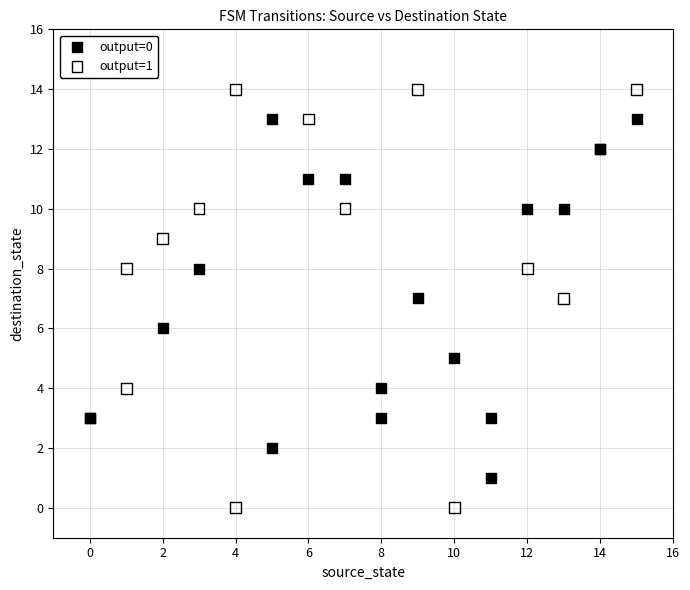

Which series reaches the maximum Y coordinate?

output=1